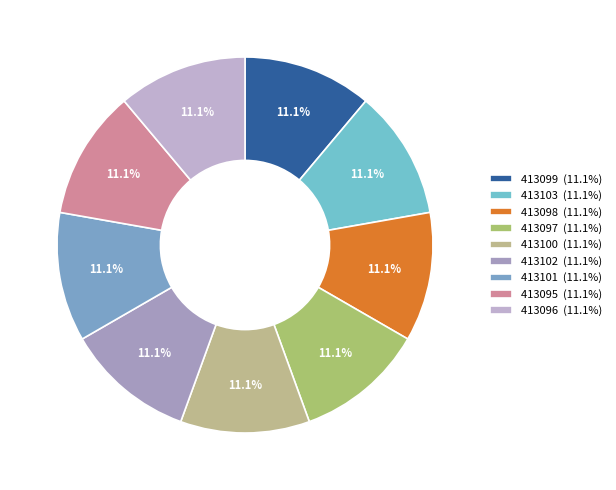

True or false: 413103 accounts for 2% of the total.

False